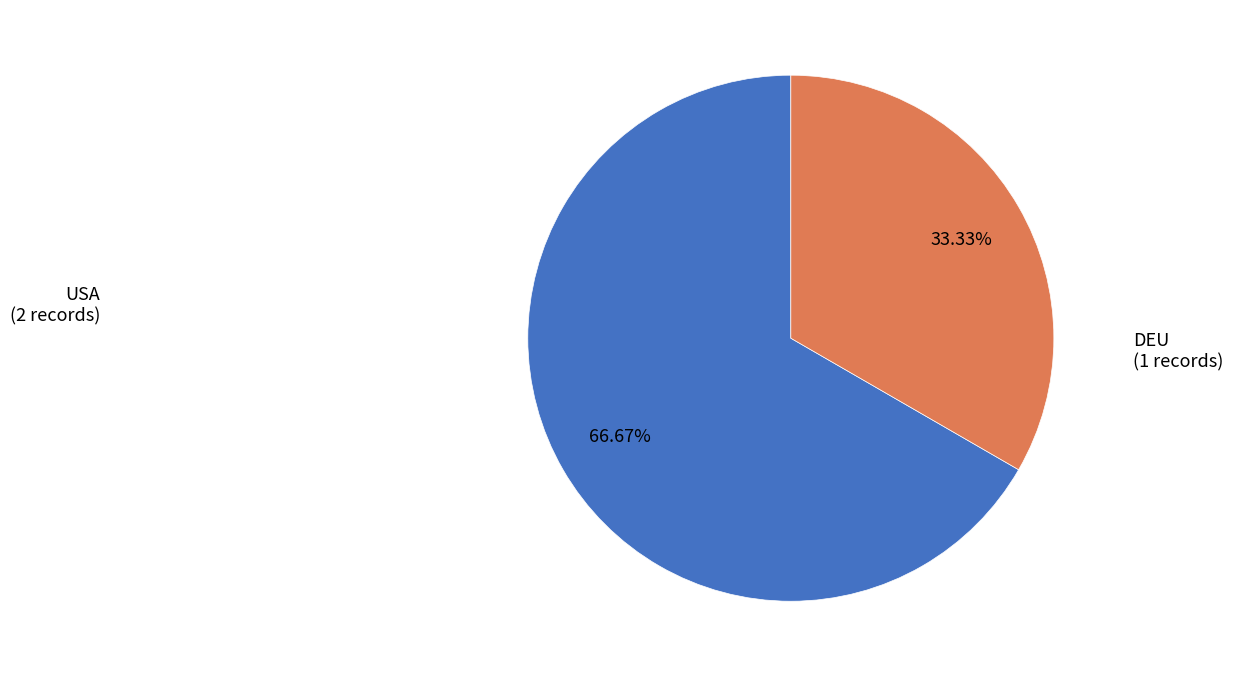

Approximately how many times larger is the value at USA compared to DEU?

2.0